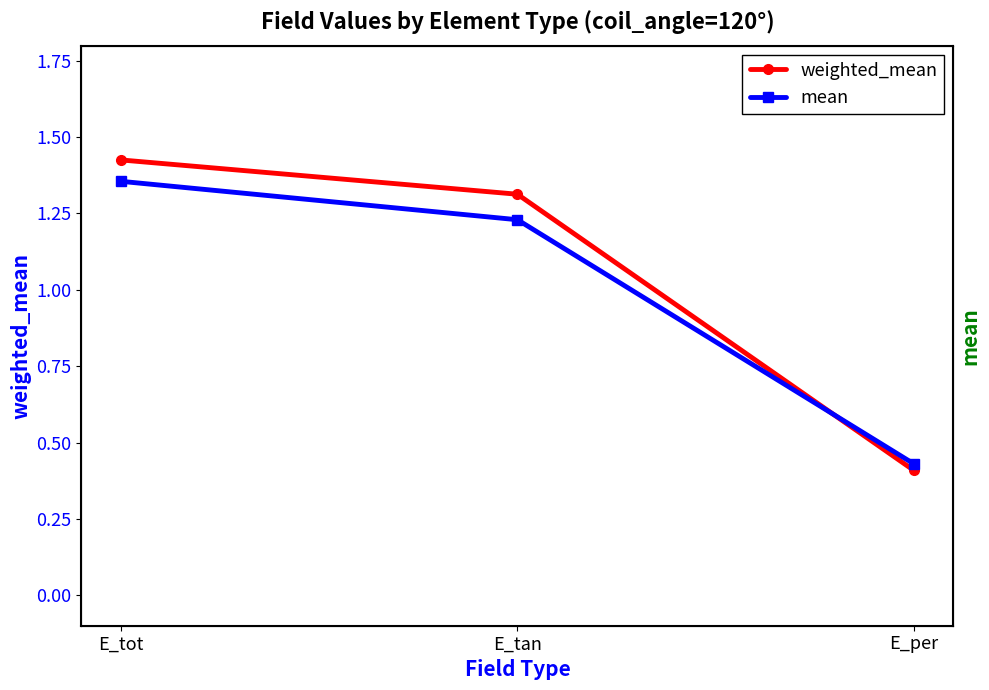

At which label does weighted_mean reach its minimum?

E_per